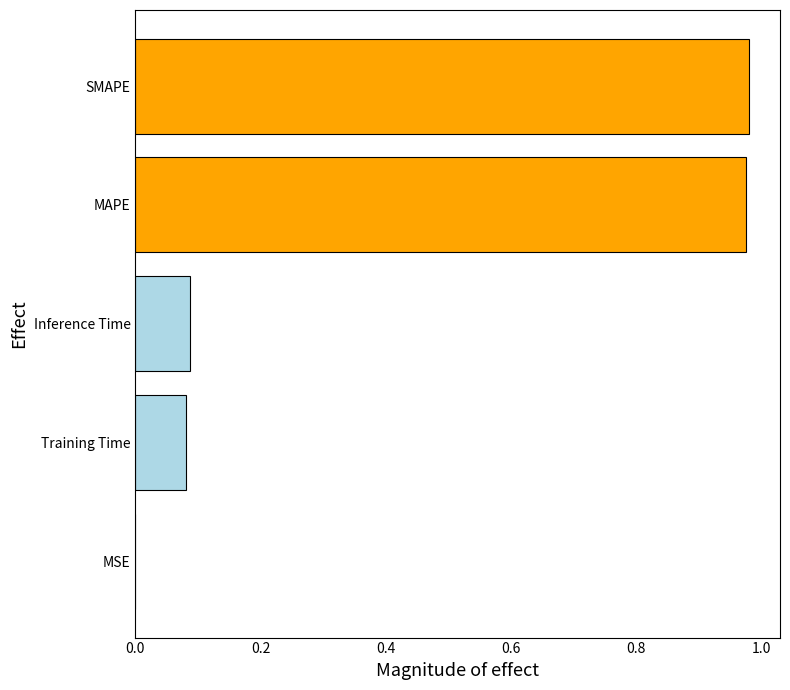

What is the sum of the values at Inference Time and MAPE?

1.1